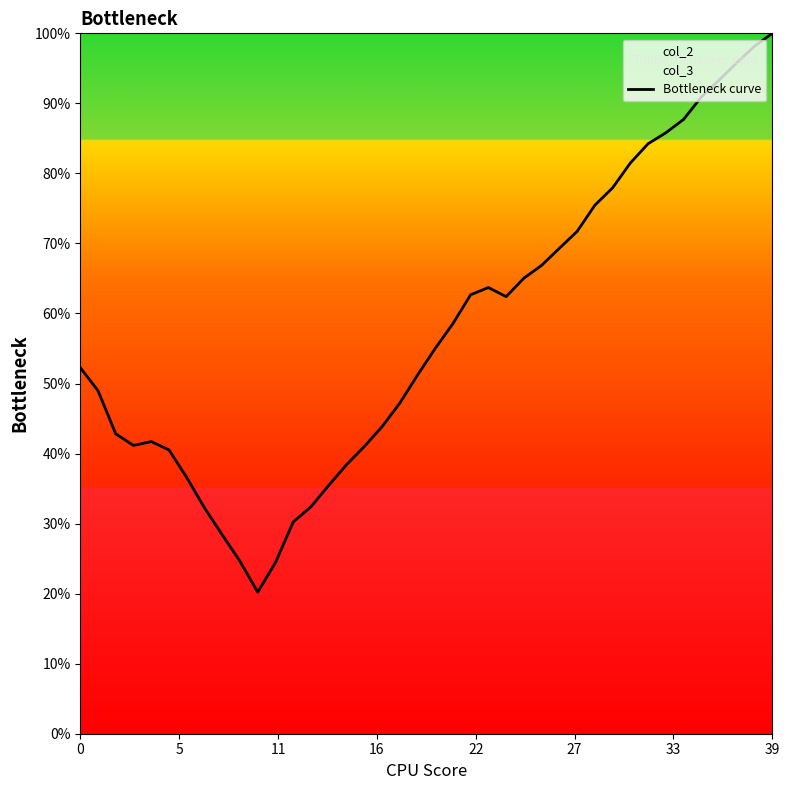

What is the minimum value shown in the chart?

0.2